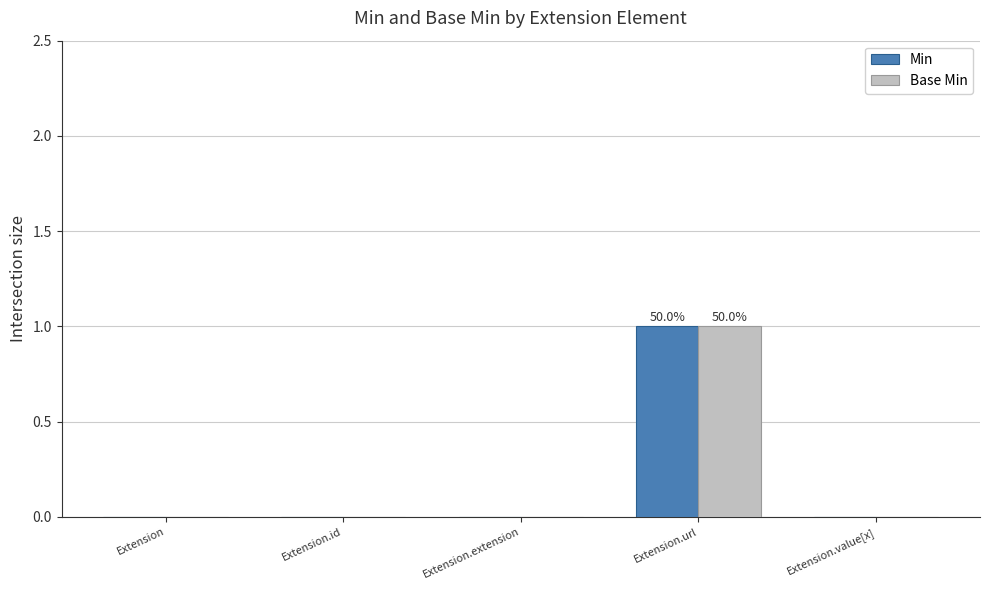

The value of Min at Extension is 1. True or false?

False